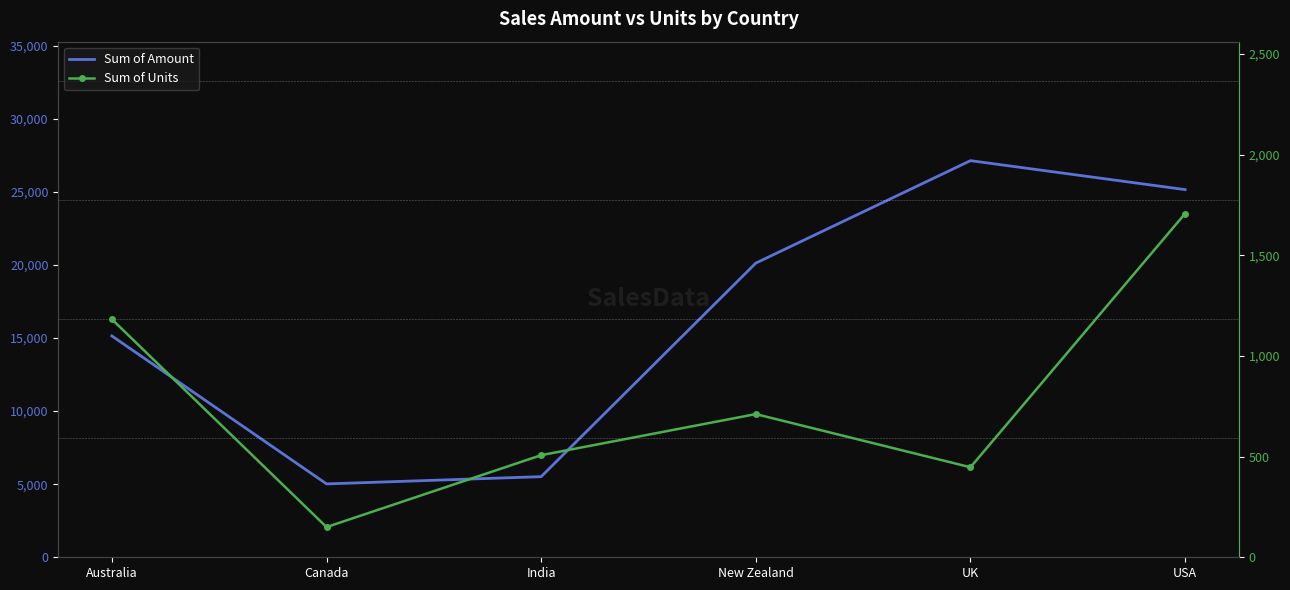

Which label corresponds to the smallest value in the chart?

Canada